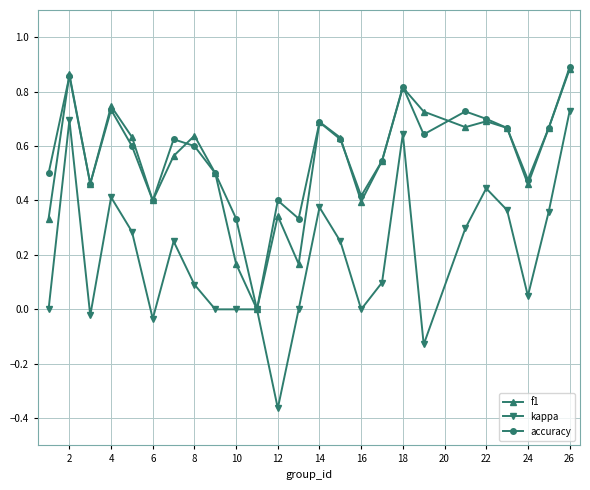

How many lines are shown in the chart?

3